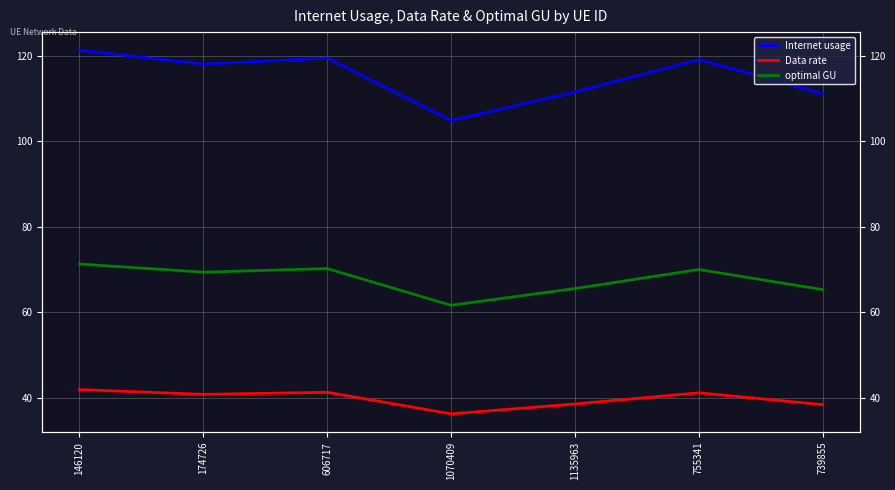

What is the average value of the Internet usage series?

115.0